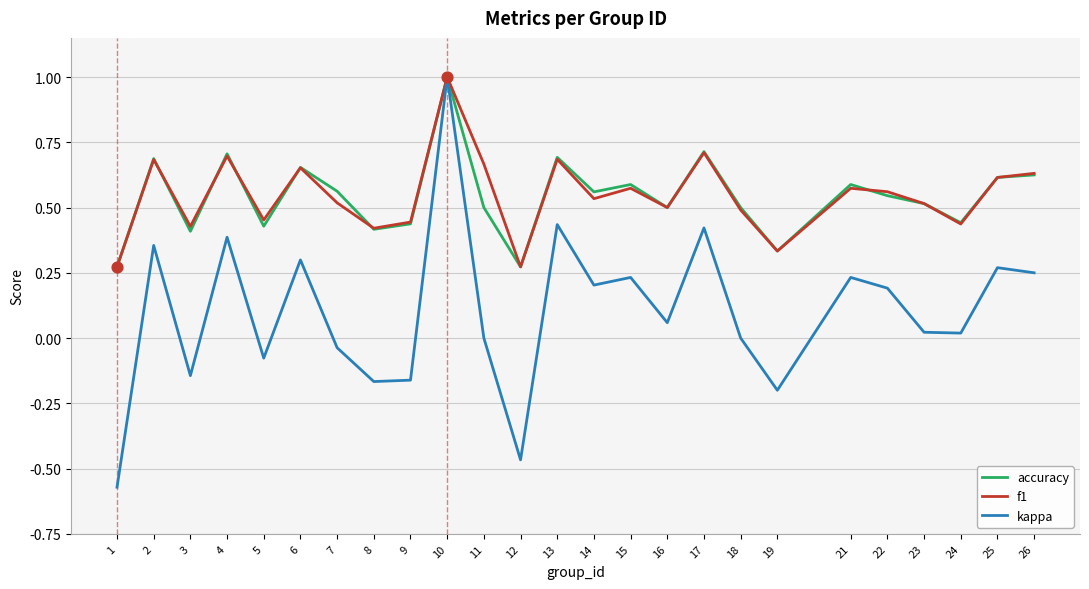

Which series has the widest spread of values?

kappa